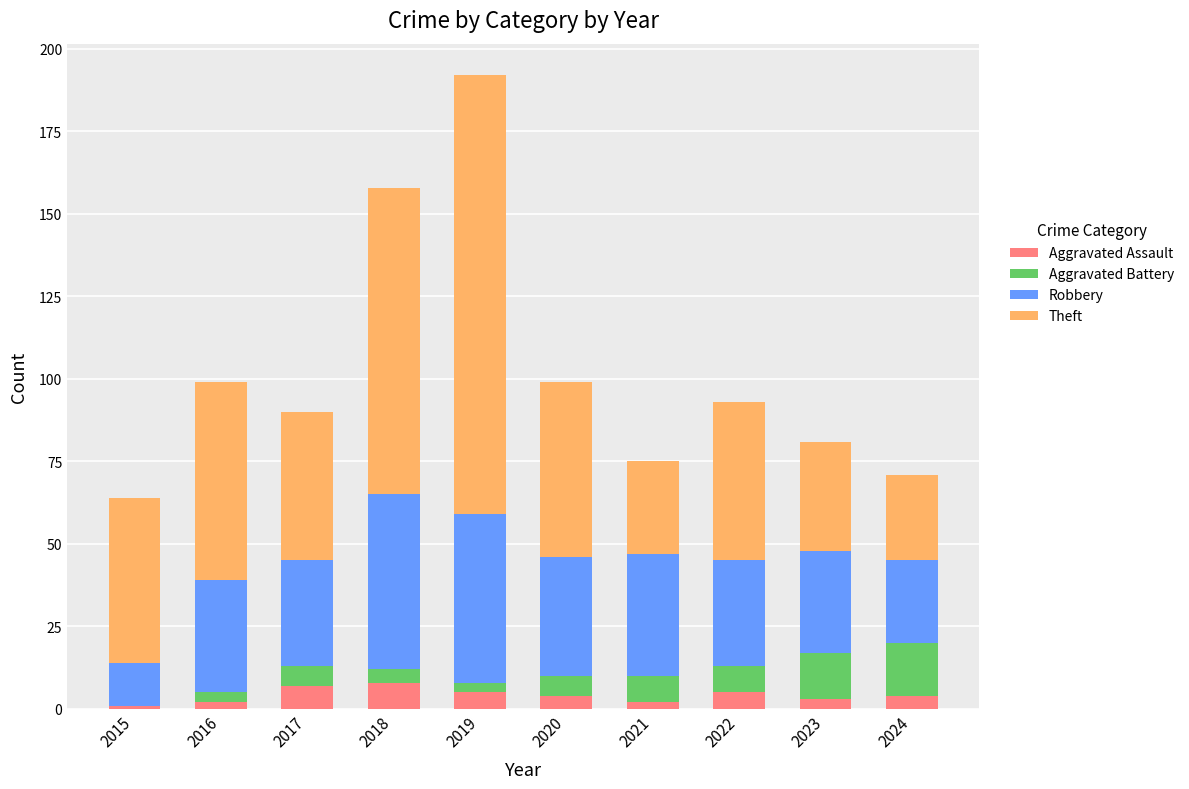

At which category is the sum across all series the highest?

2019